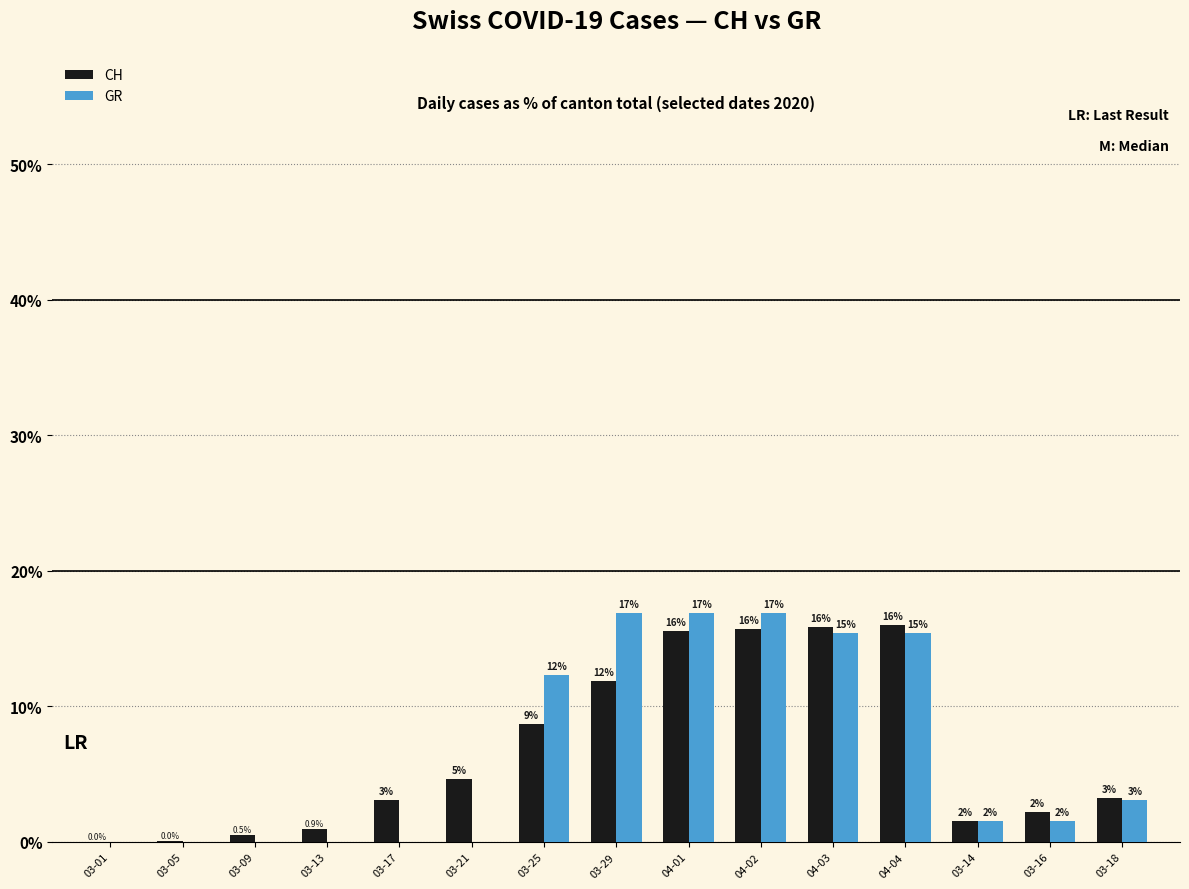

What are all the series names shown in the legend?

CH, GR